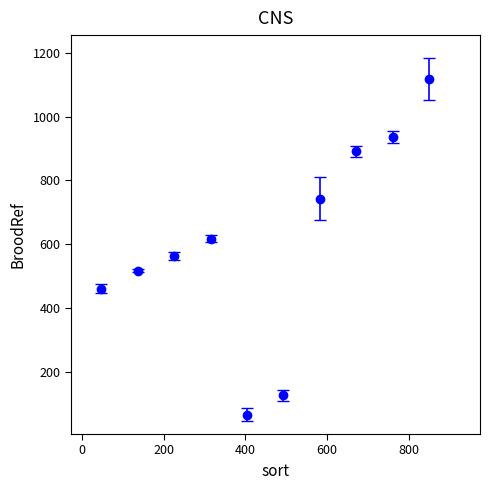

How many interior local valleys (lower than both neighbors) does the data have?

1